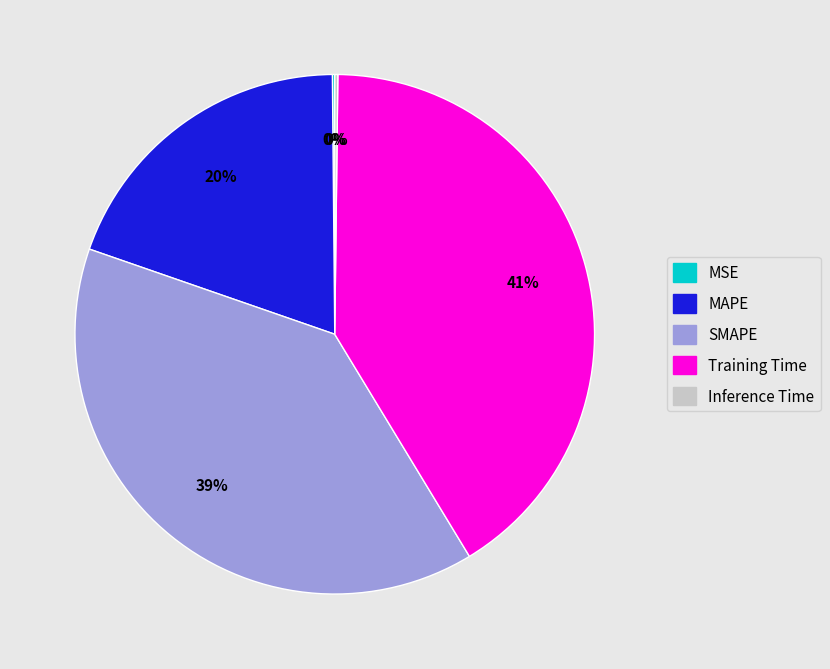

To the nearest percent, what is the difference between the largest and smallest slice percentages?

41%